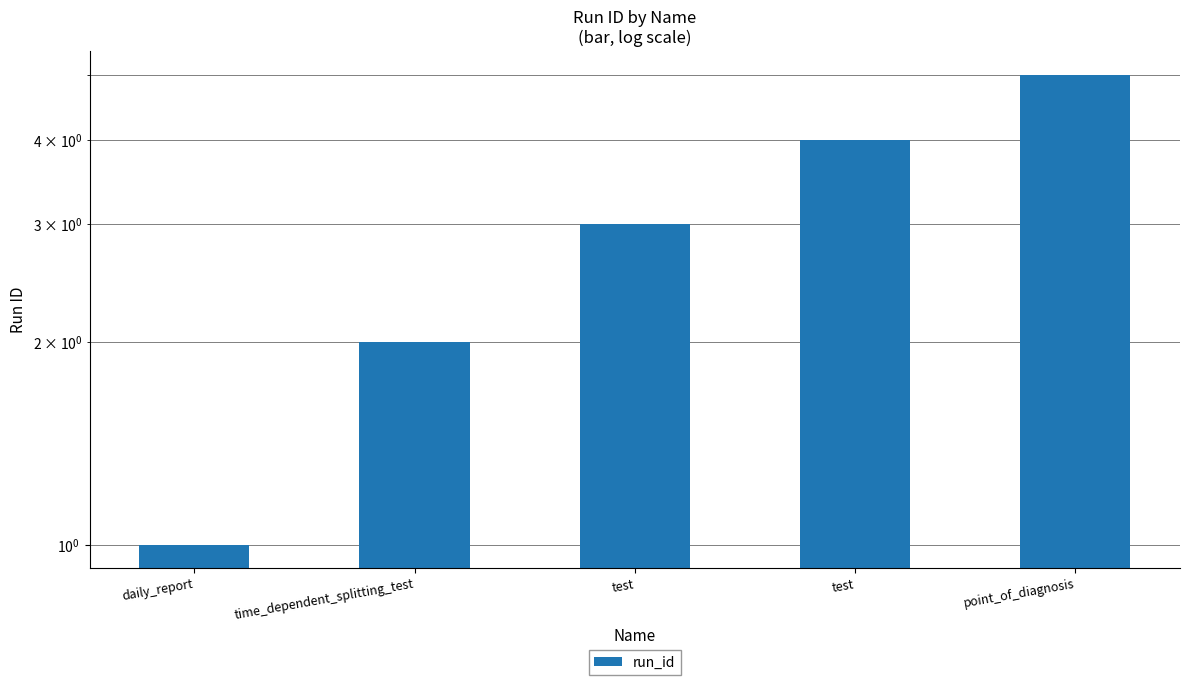

Reading left to right, list all the values displayed in this chart.

daily_report=1	time_dependent_splitting_test=2	test=3	test=4	point_of_diagnosis=5